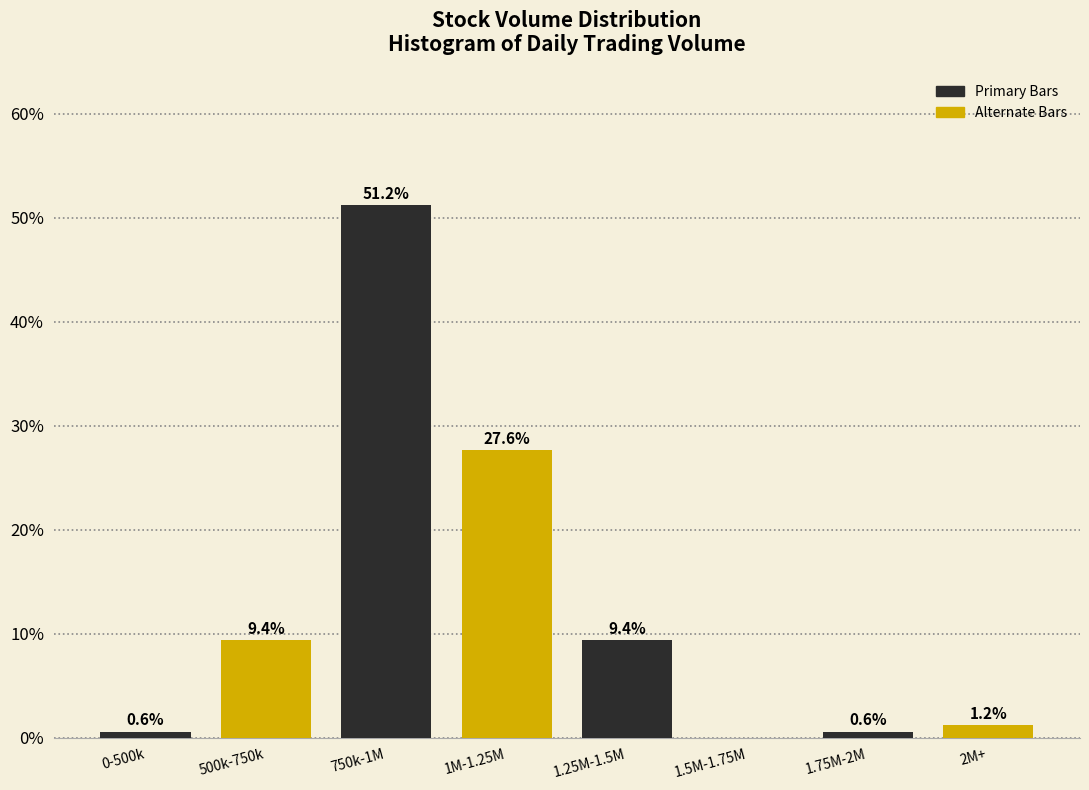

What is the greatest value displayed?

51.2